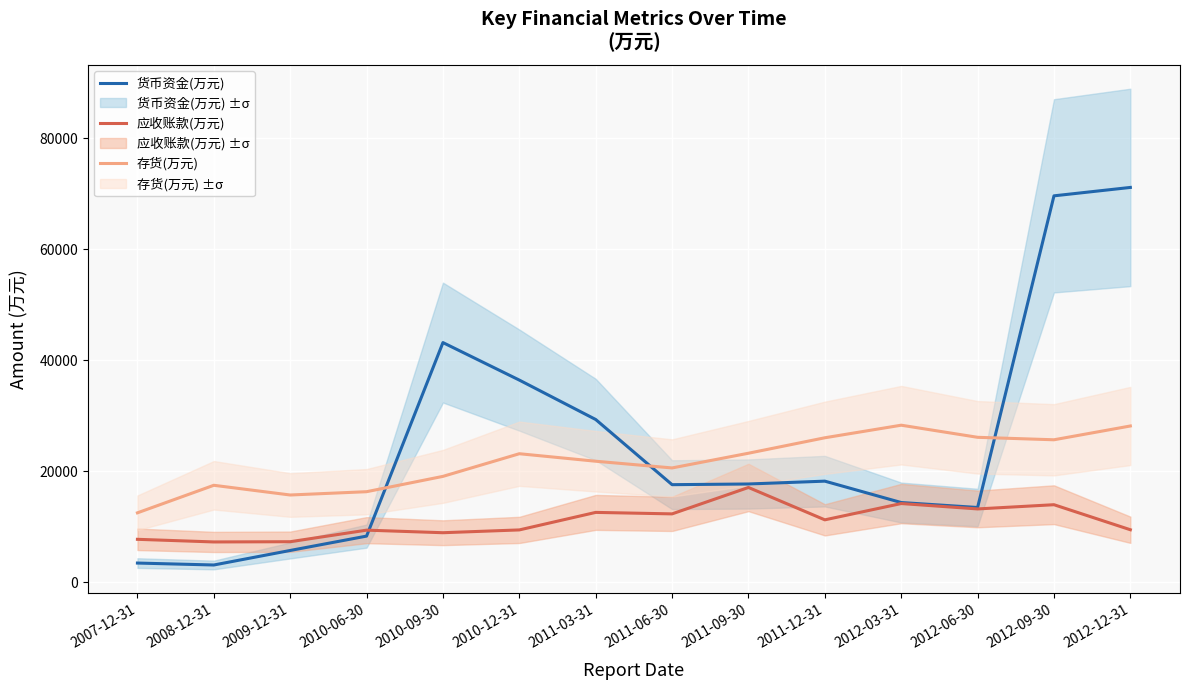

How many data points does each series have?

14